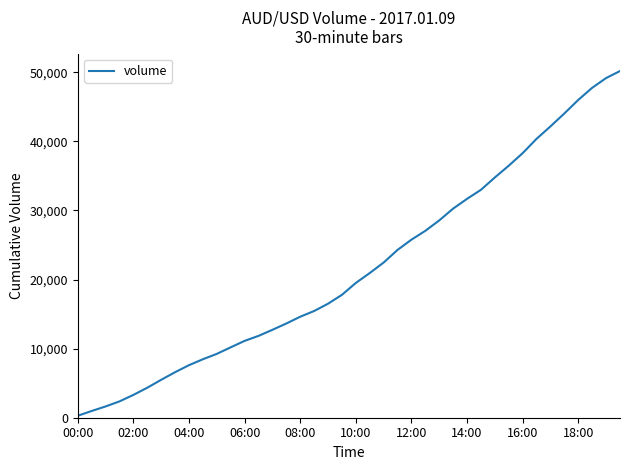

What is the difference between the maximum and minimum values?

49902